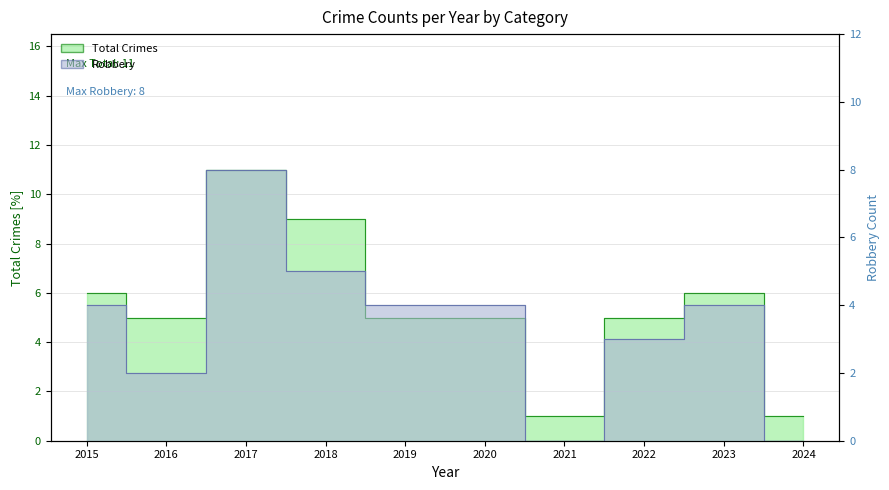

Which category has the highest value in the Total series?

2017